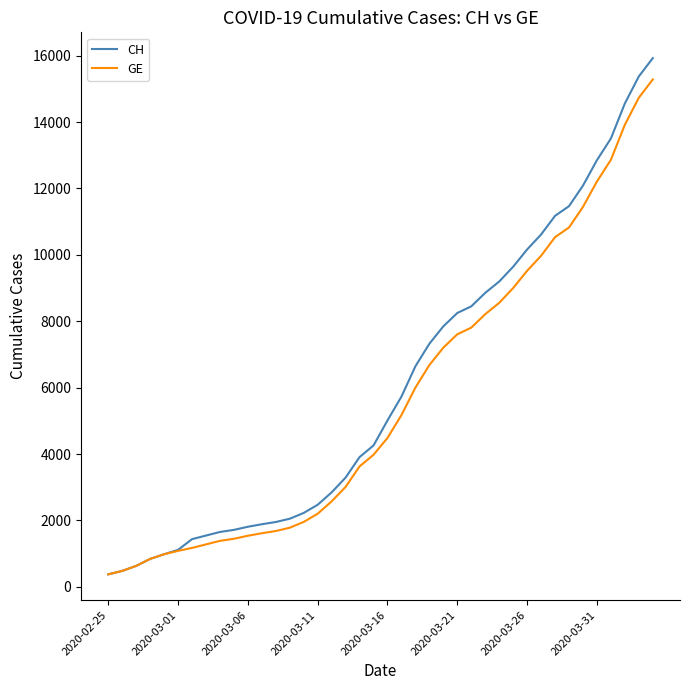

What is the maximum value shown in the chart?

15926